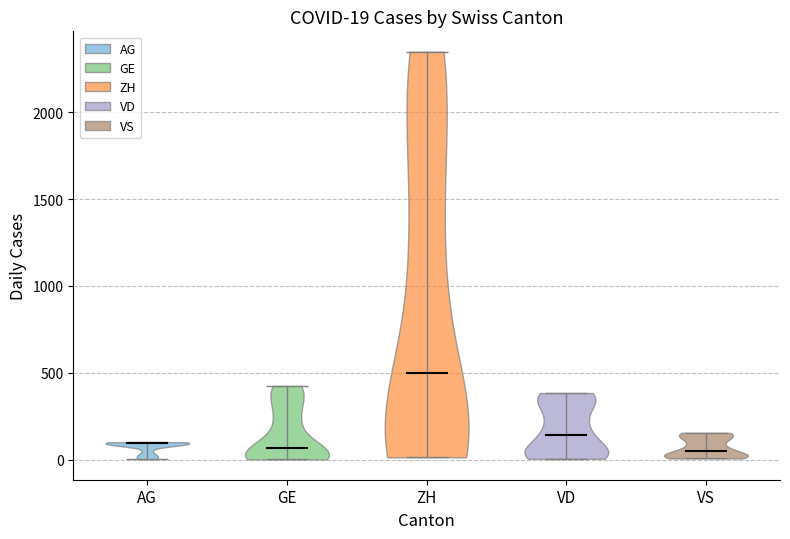

Which violin has the highest median line?

ZH